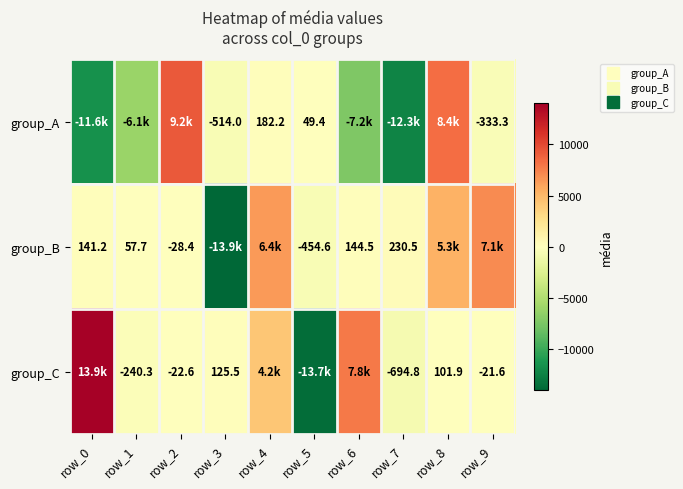

List the series in order of their overall mean, lowest first.

group_A, group_B, group_C